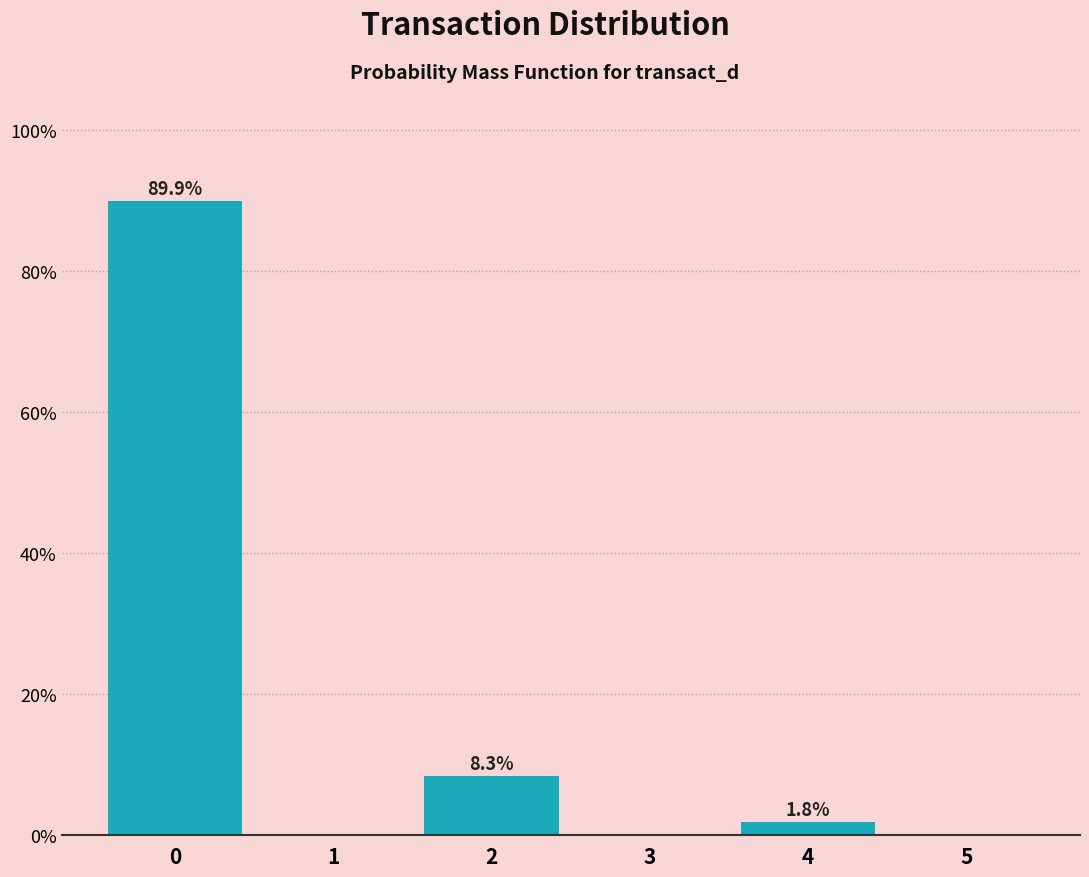

Which range on the x-axis has the tallest bar?

-0.5 to 0.5